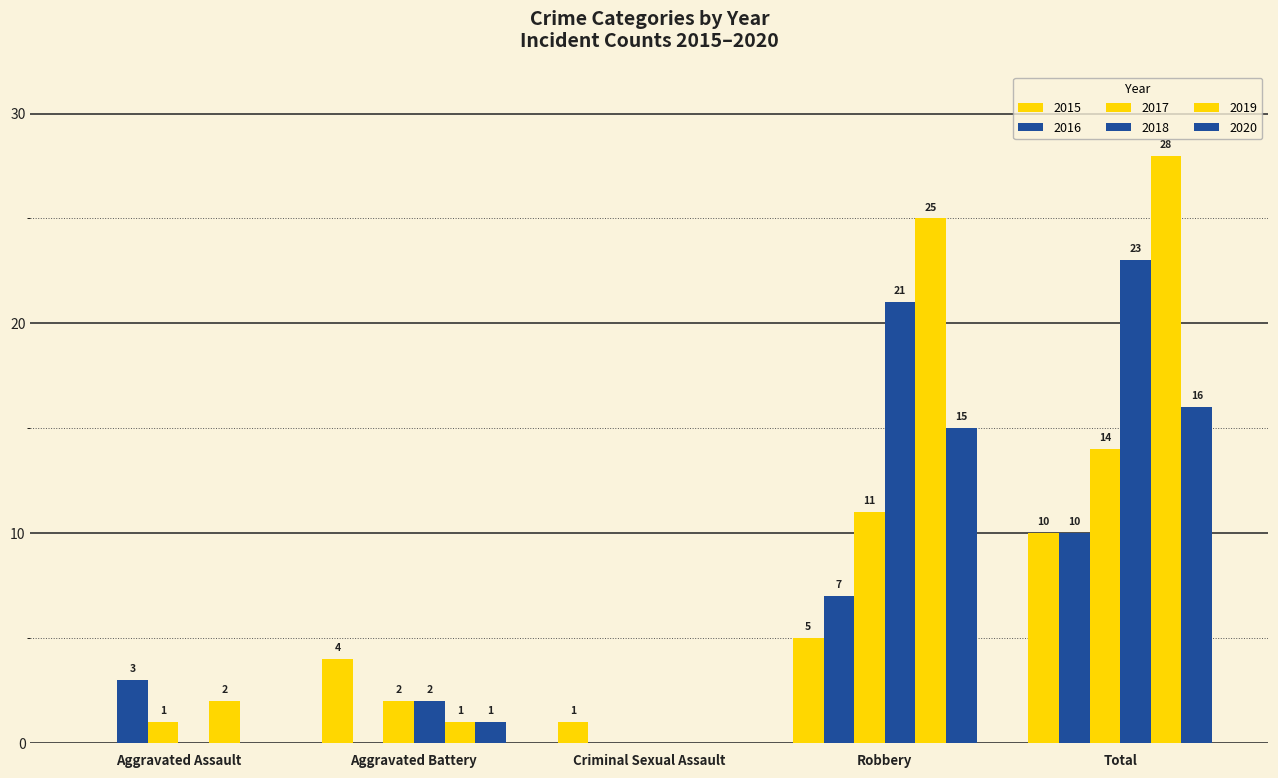

Count the 2016 values in the range 0 to 7.

4